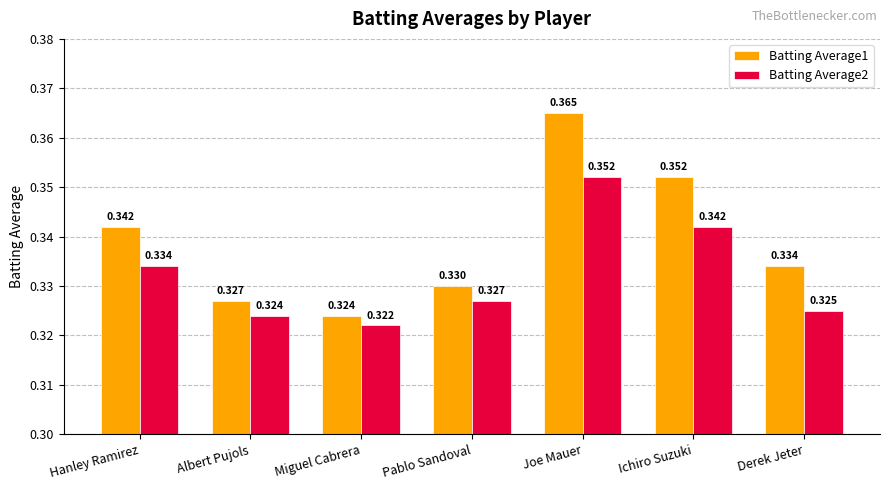

Are the bars horizontal?

No